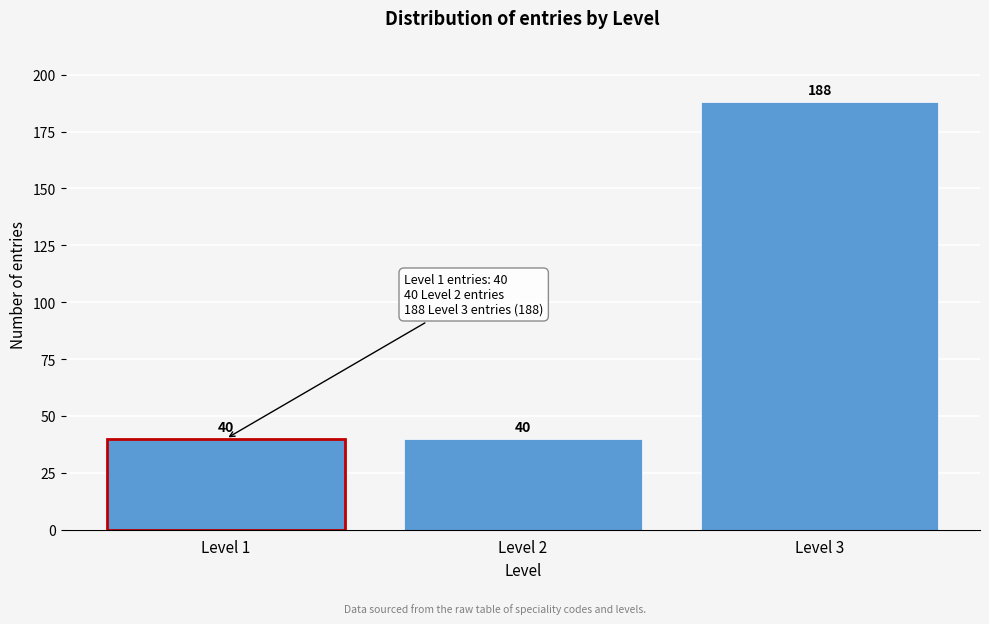

Reading right to left, extract all data points from this chart.

Level 3=188	Level 2=40	Level 1=40